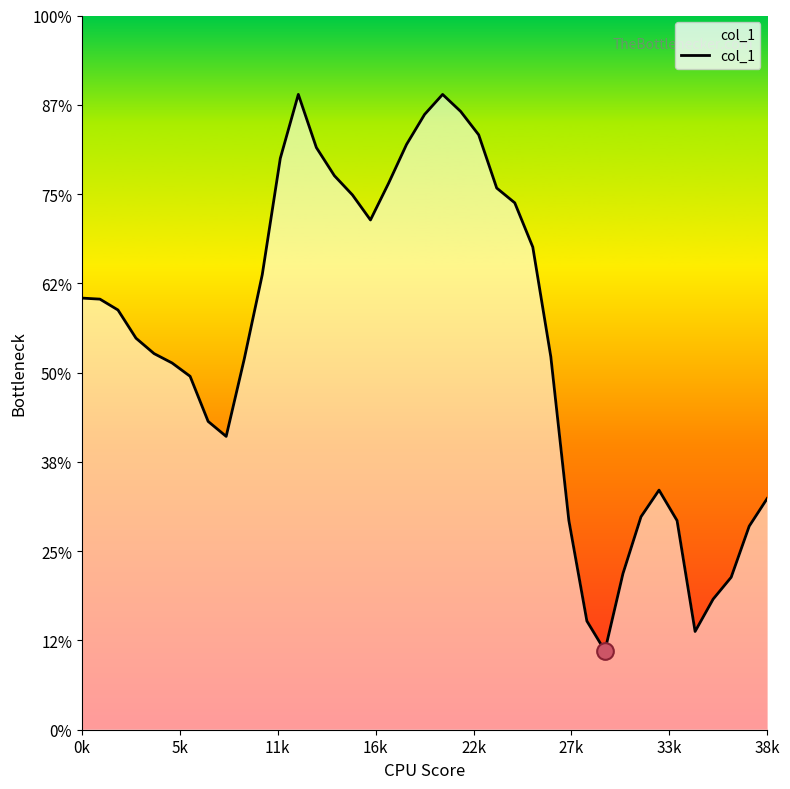

List the labels in order of value, largest first.

12, 20, 21, 19, 22, 18, 13, 11, 14, 17, 23, 15, 24, 16, 25, 10, 0k, 5k, 11k, 16k, 22k, 26, 9, 27k, 33k, 38k, 8, 32, 38, 31, 27, 33, 37, 30, 36, 35, 28, 34, 29